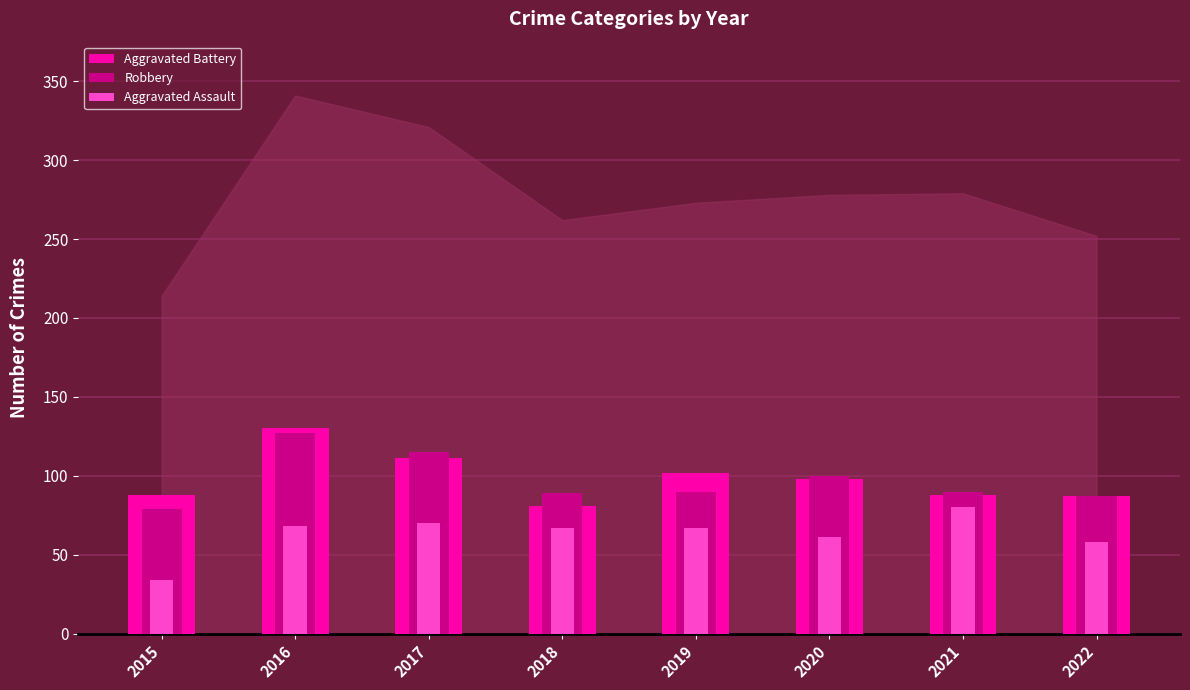

What is the sum of all Robbery values?

777